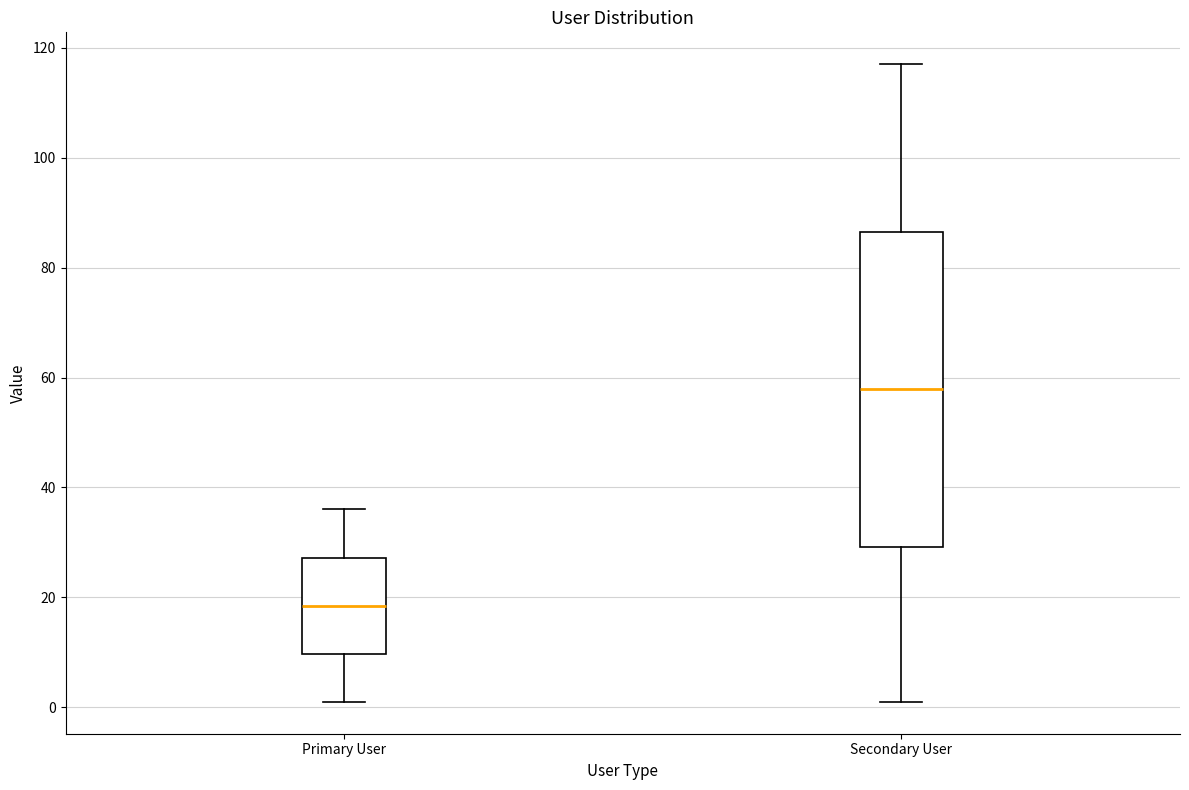

Which box has the highest median line?

Secondary User